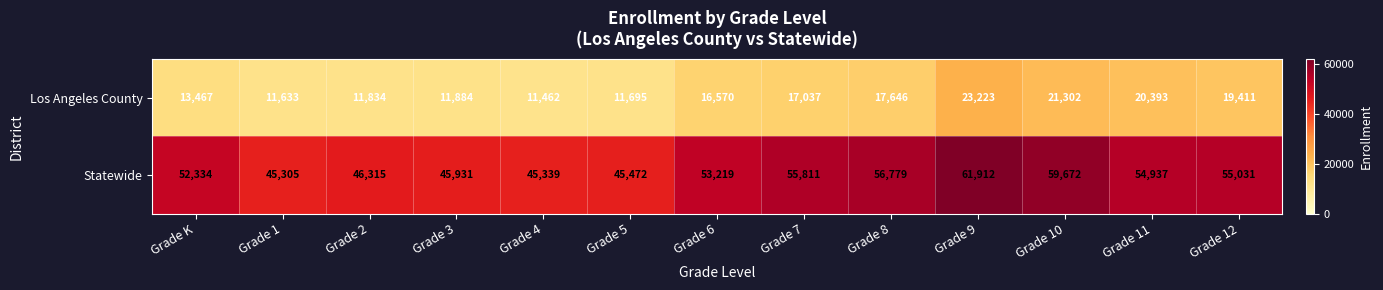

Where is Statewide nearest to the value 53608?

Grade 6